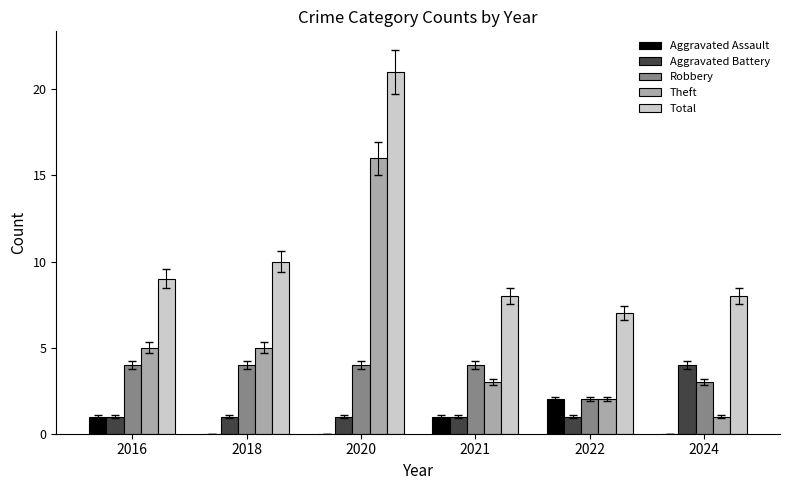

Are the bars horizontal?

No